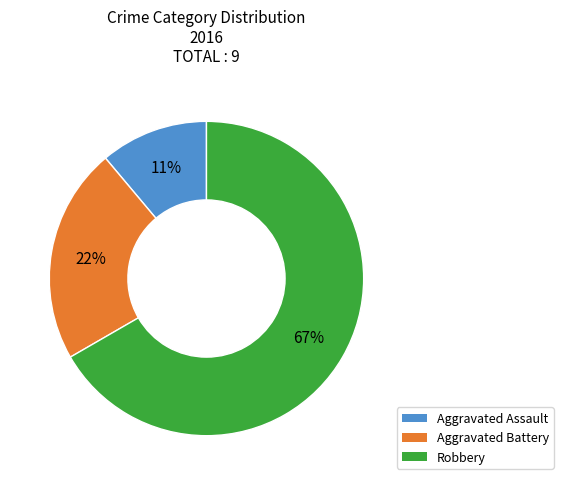

Count the number of slices in the pie.

3